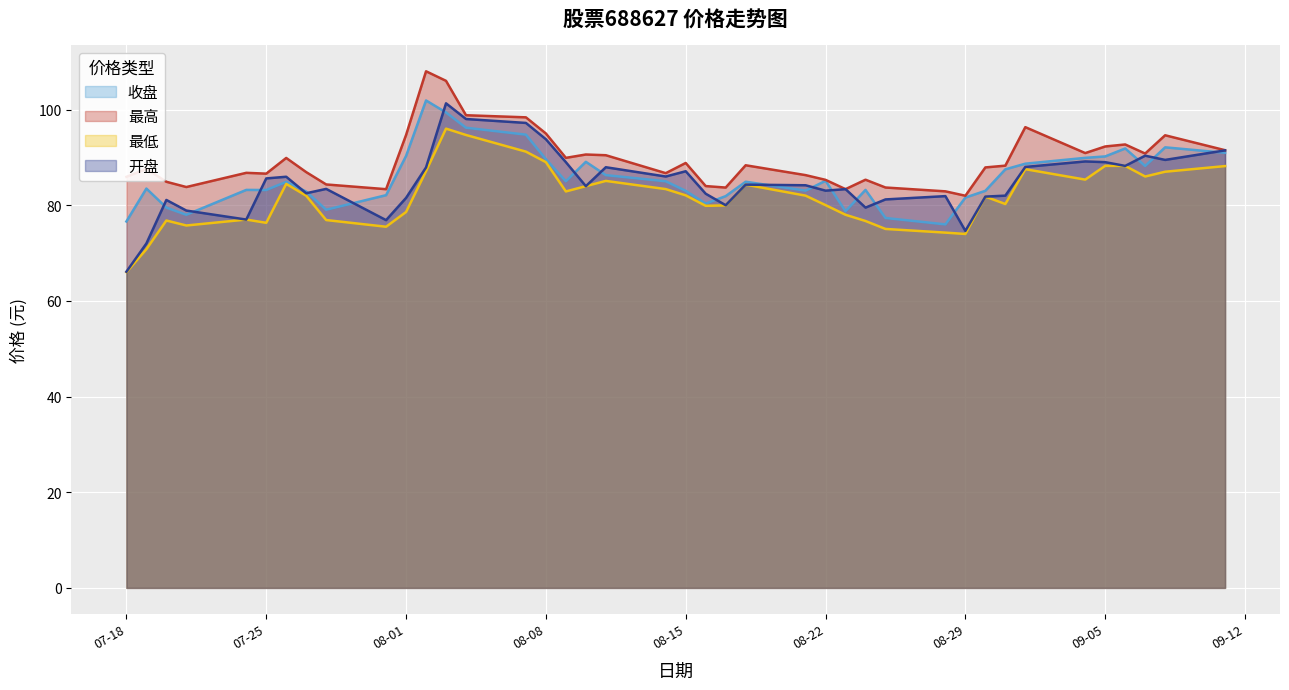

What is the label of the 28th point from the left?

2023-08-24